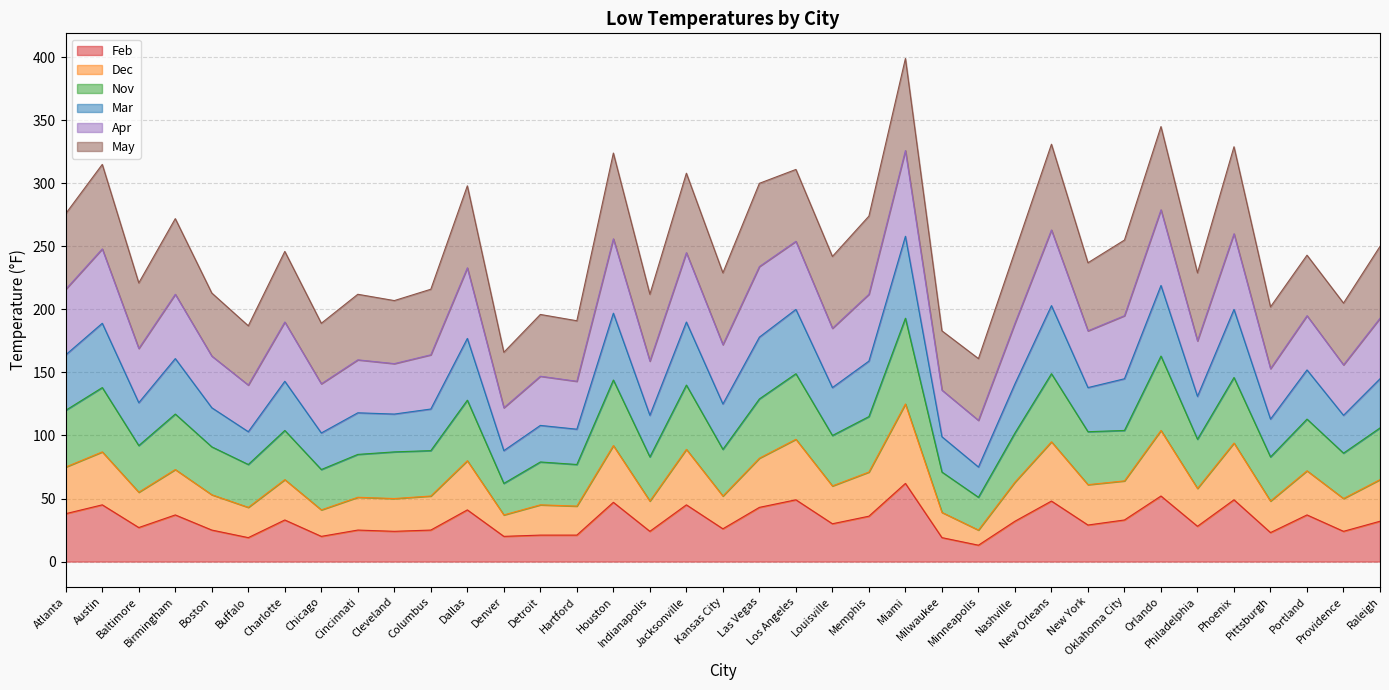

What is the lowest value of the Feb series?

13